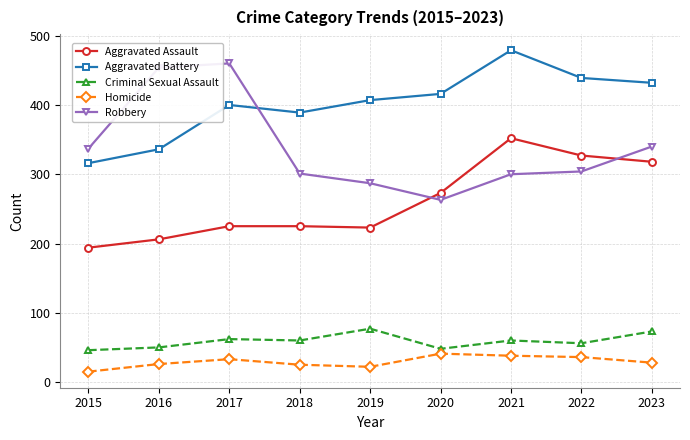

The Robbery series shows 304 at 2022. True or false?

True